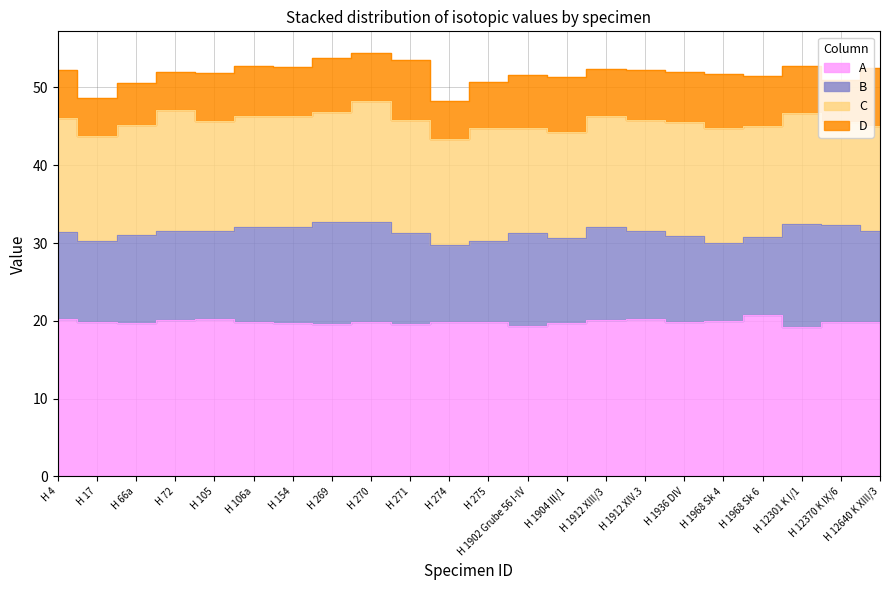

How many lines are shown in the chart?

4